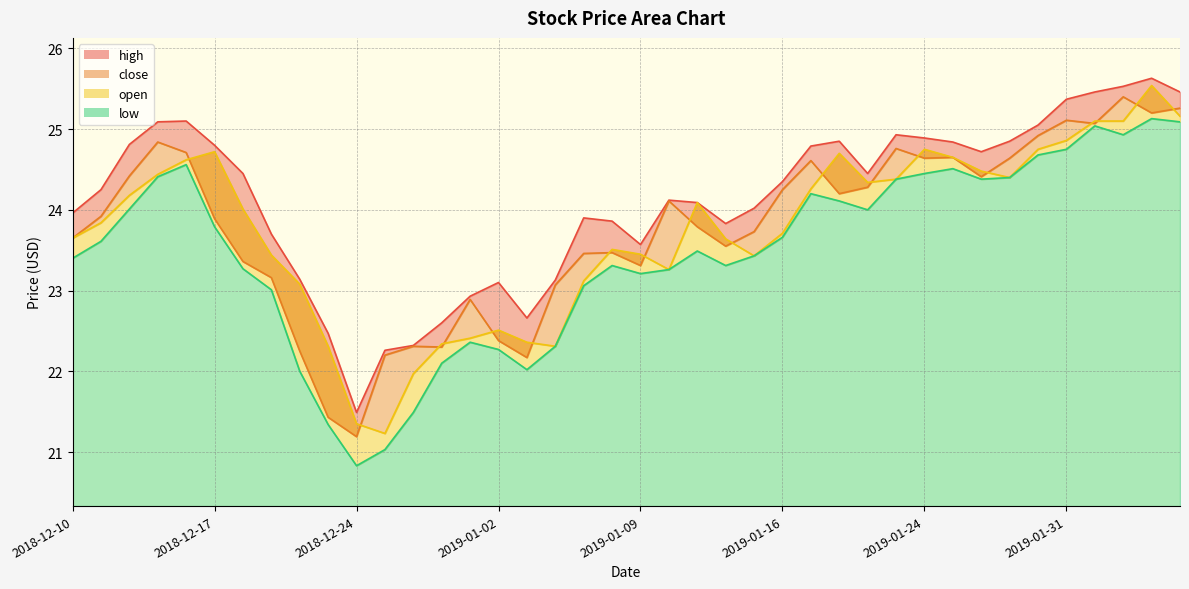

What is the maximum value shown in the chart?

25.6